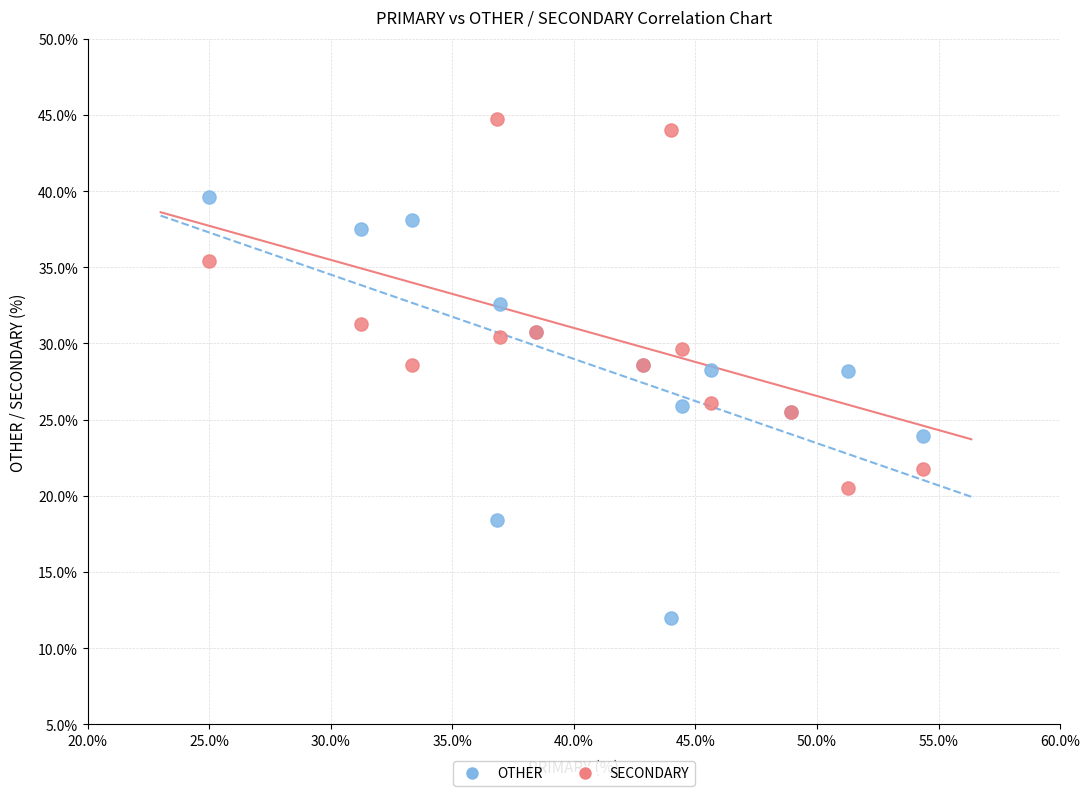

Which series reaches the minimum Y coordinate?

OTHER